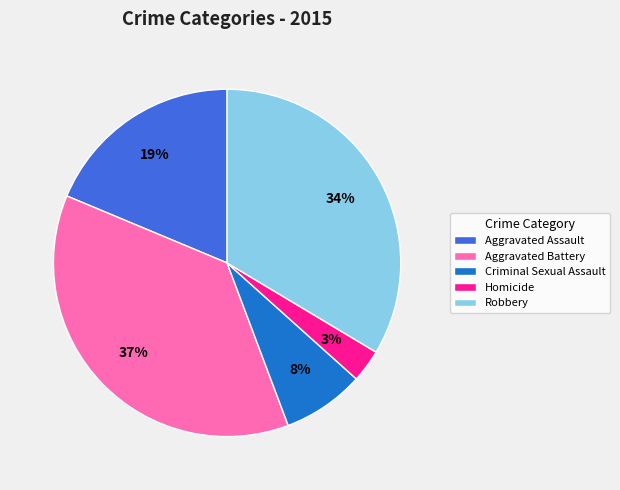

Combined, do Aggravated Assault and Criminal Sexual Assault account for over 50%?

No